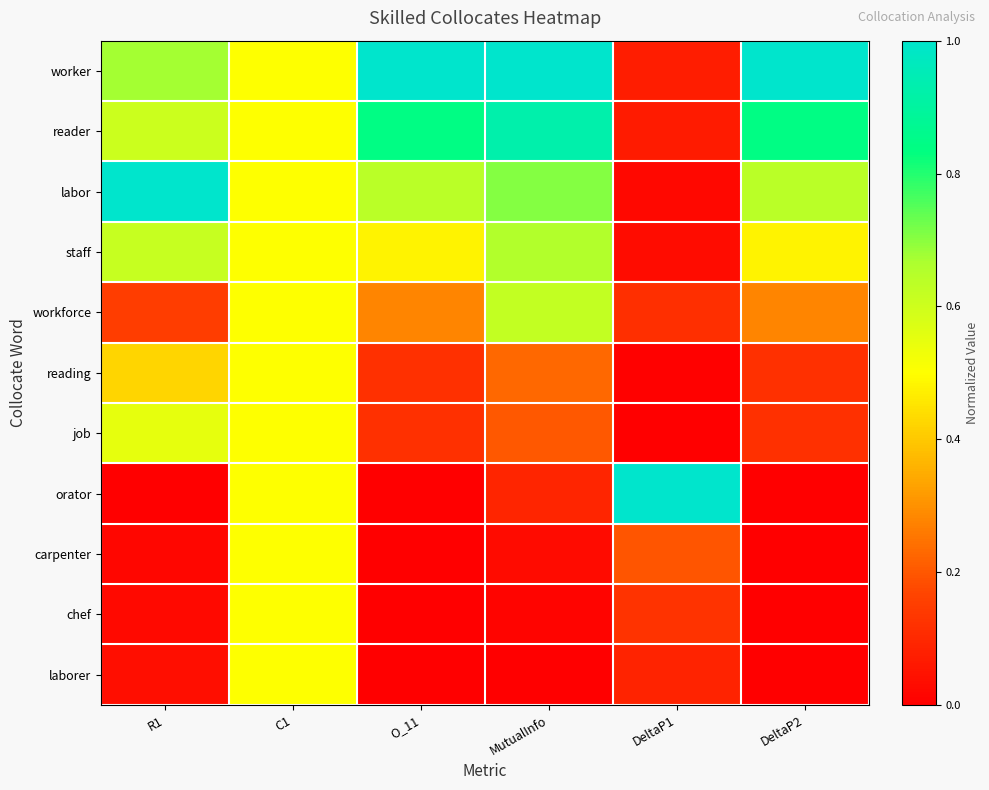

Which series has the widest spread of values?

orator